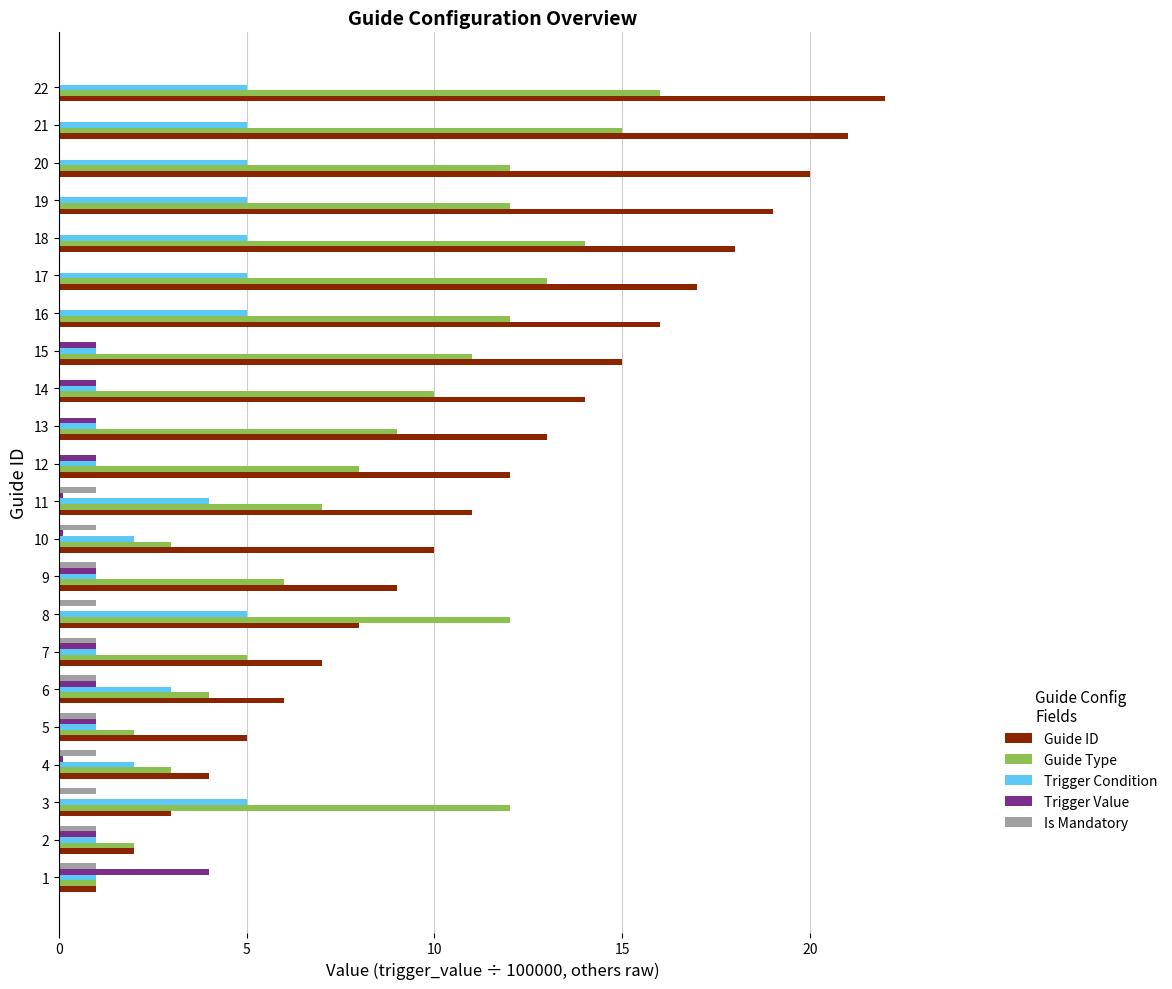

Is it true that Guide ID equals 0.7 at 5?

False